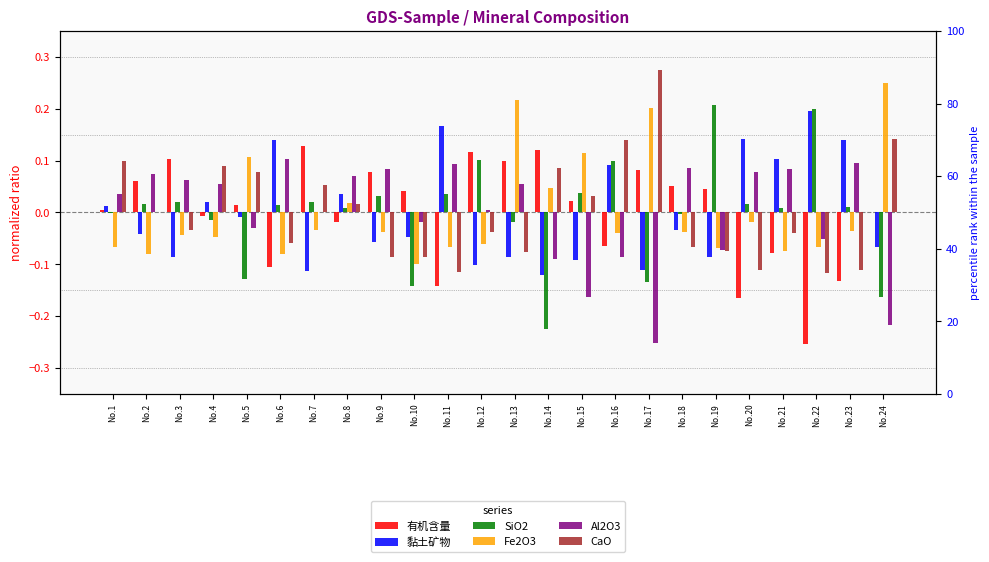

The value of SiO2 at No.18 is -0.0. True or false?

True